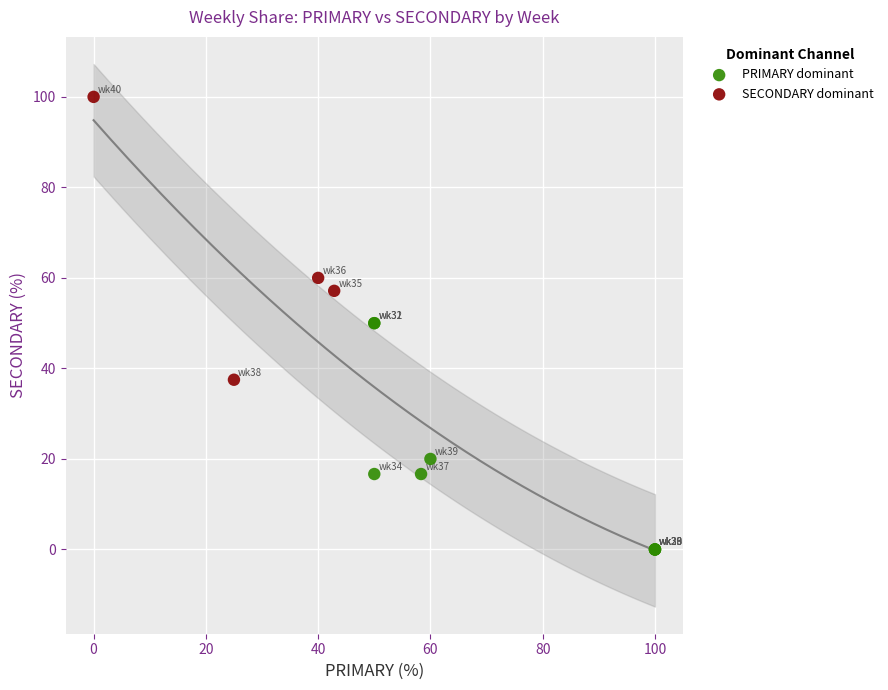

What are all the series names shown in the legend?

PRIMARY dominant, SECONDARY dominant